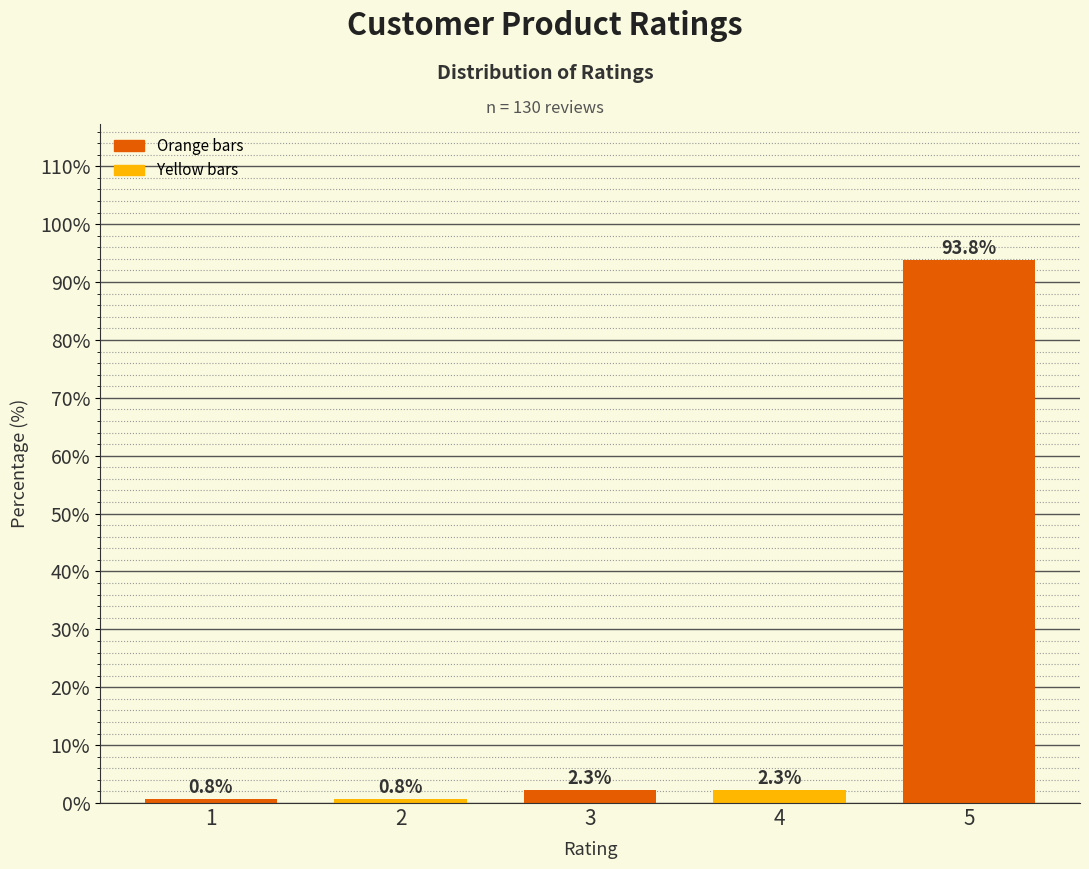

Reading right to left, transcribe all the data shown in this chart.

5=93.8	4=2.3	3=2.3	2=0.8	1=0.8